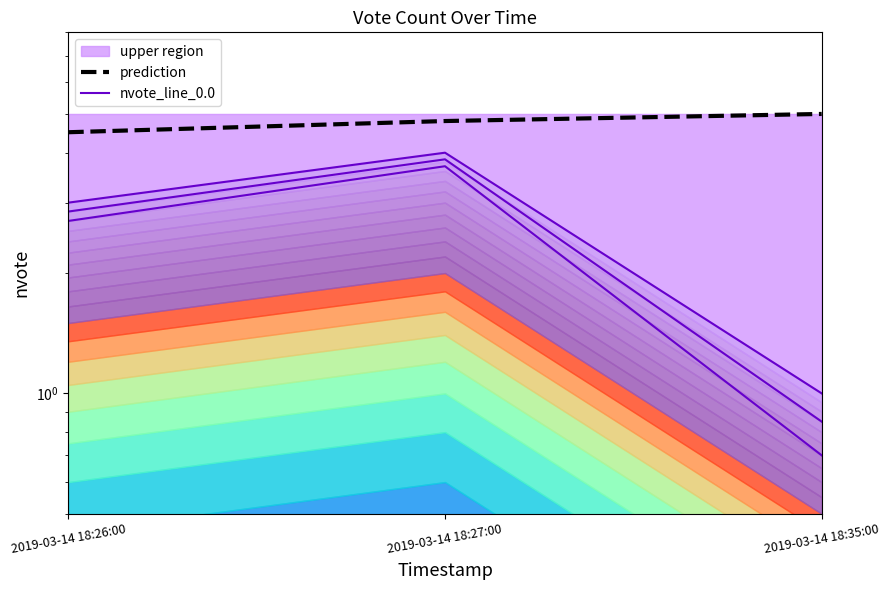

Between 2019-03-14 18:26:00 and 2019-03-14 18:27:00, which series saw the biggest shift?

nvote_line_0.0